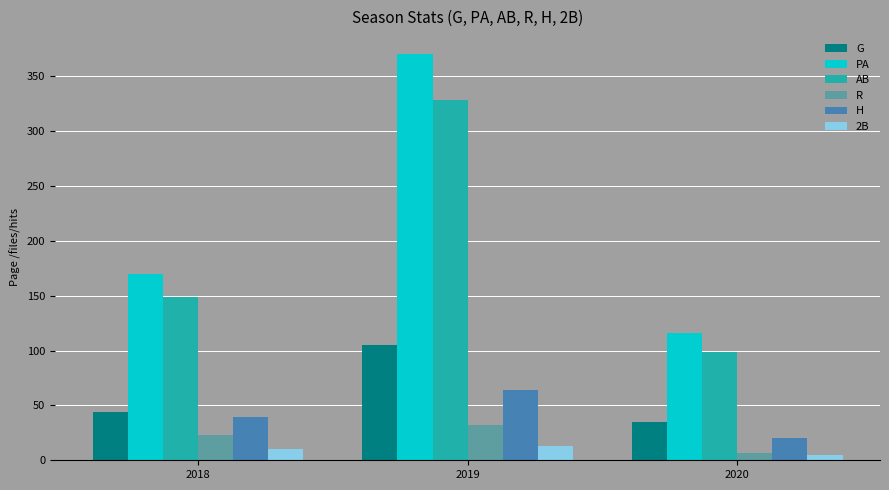

At which category is the sum across all series the highest?

2019